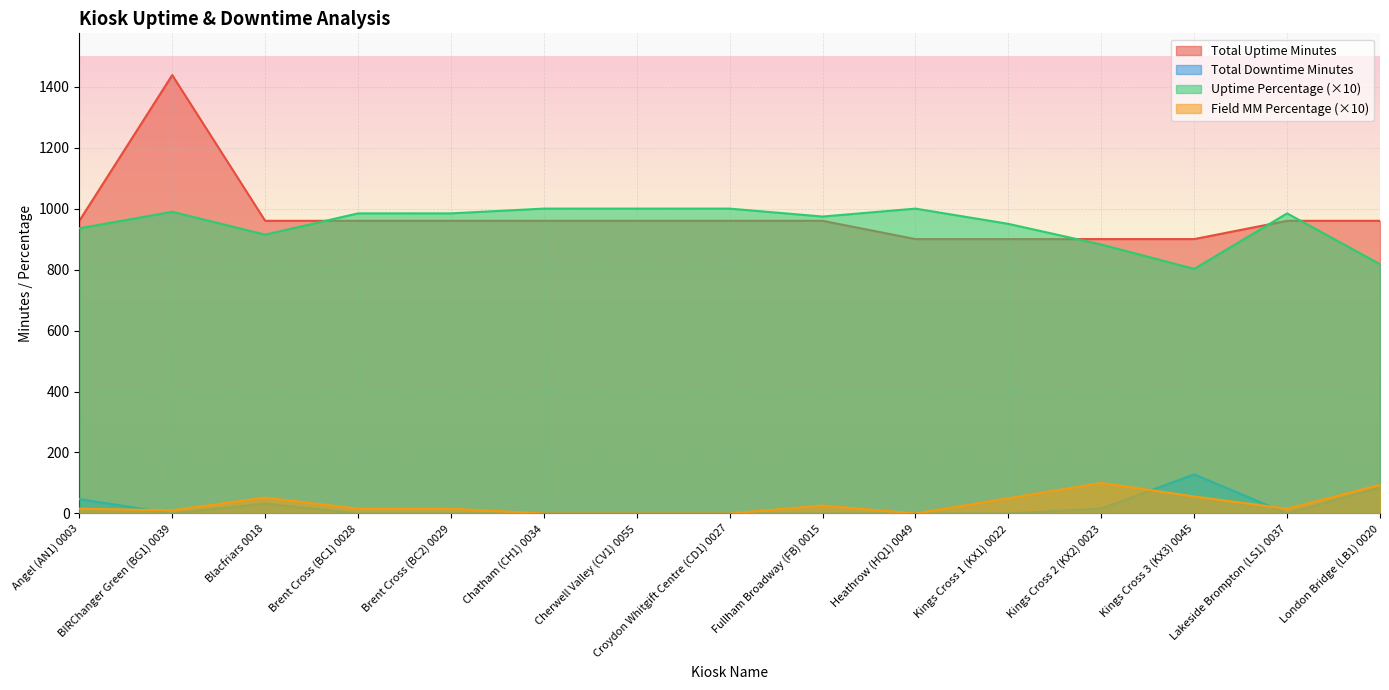

Rank the series at London Bridge (LB1) 0020 from highest to lowest value.

Total Uptime Minutes, Uptime Percentage, Field MM Percentage, Total Downtime Minutes